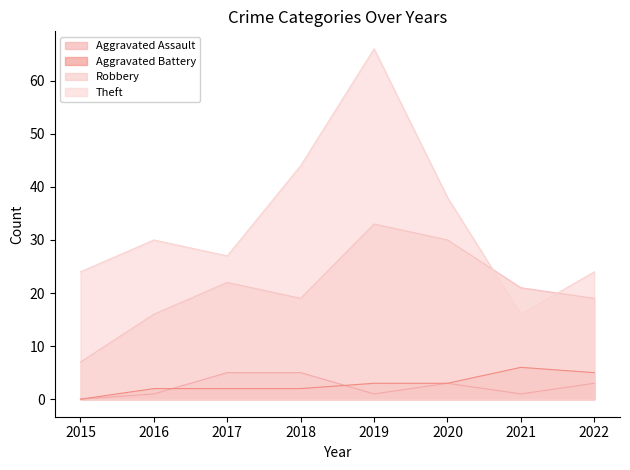

What is the sum of the Robbery values at 2019 and 2015?

40